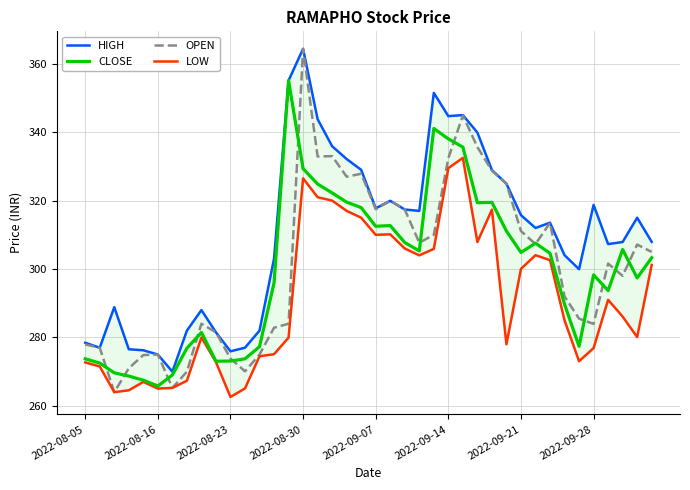

Is it true that OPEN equals 364.3 at 2022-08-30?

True